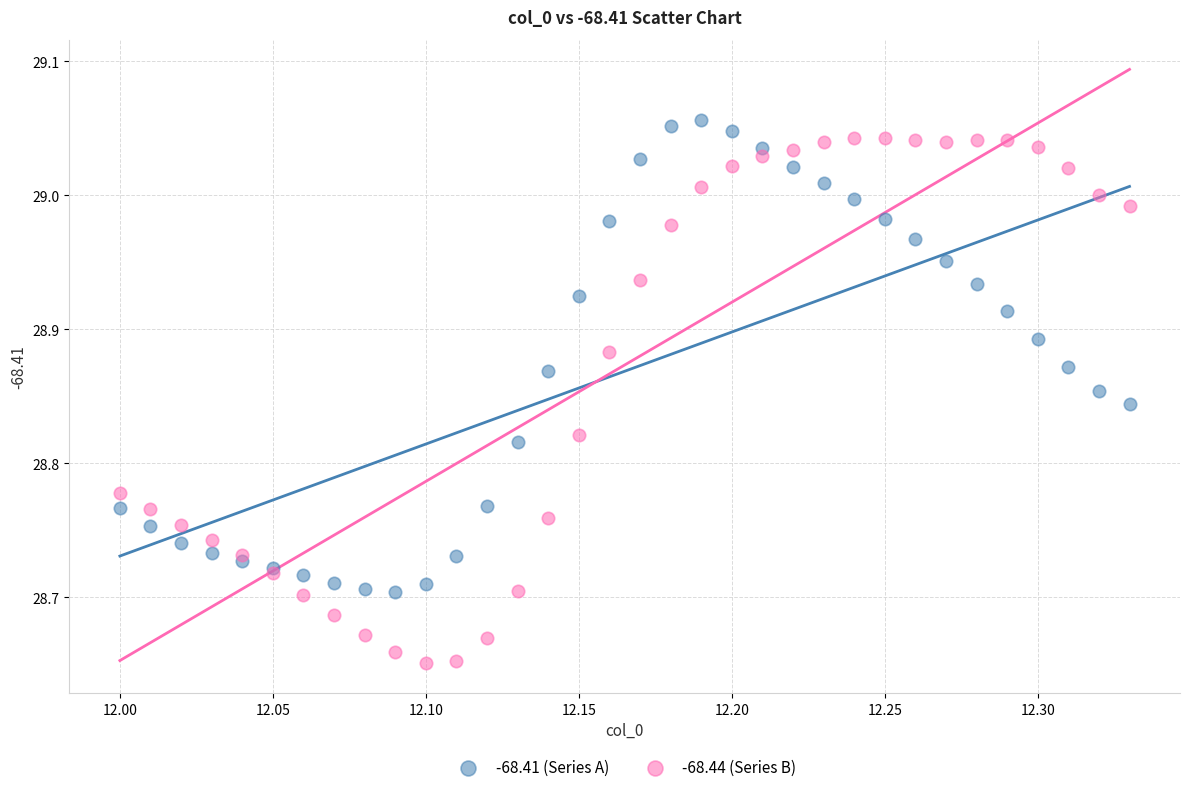

Which series has the widest spread of Y values?

-68.44 (Series B)